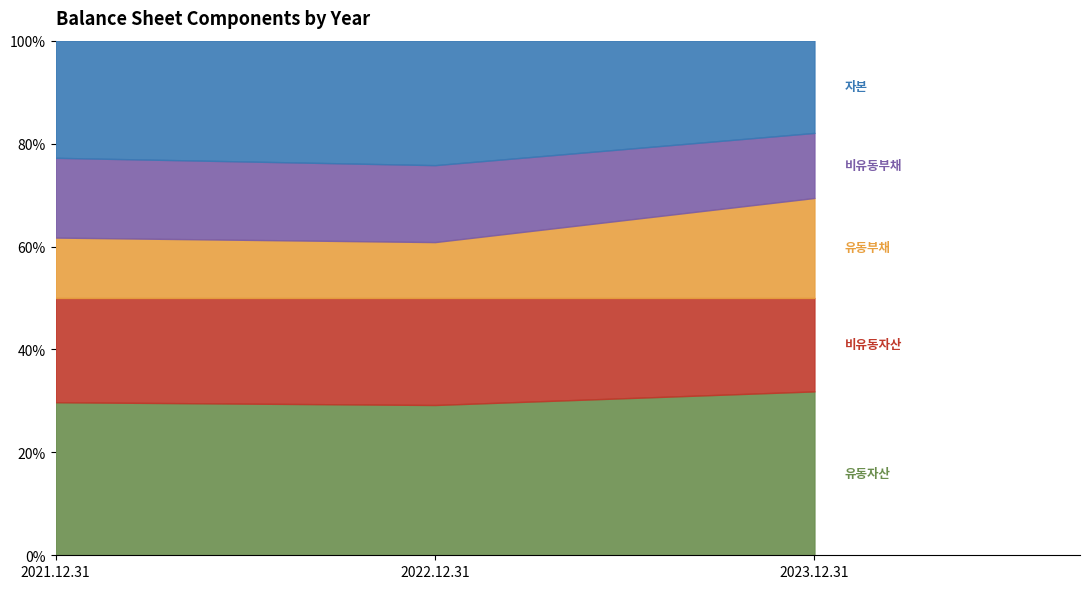

What is the total value across all series at 비유동부채?

1883009939000